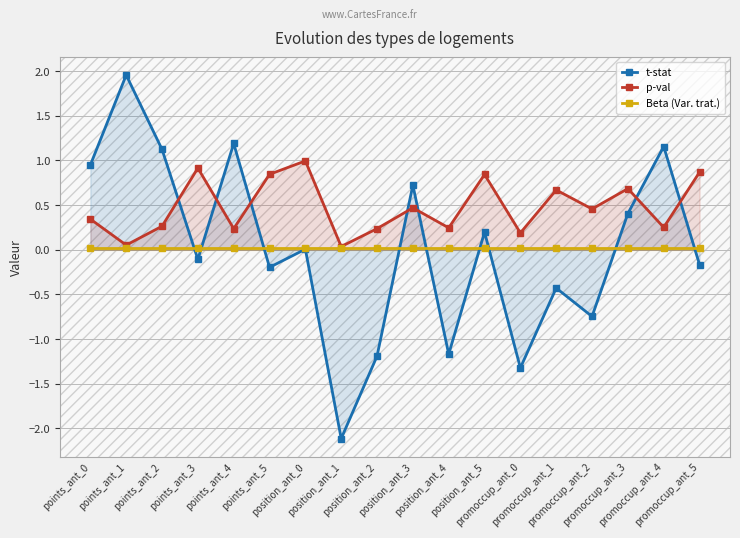

Which series changed the most between points_ant_0 and points_ant_4?

t-stat